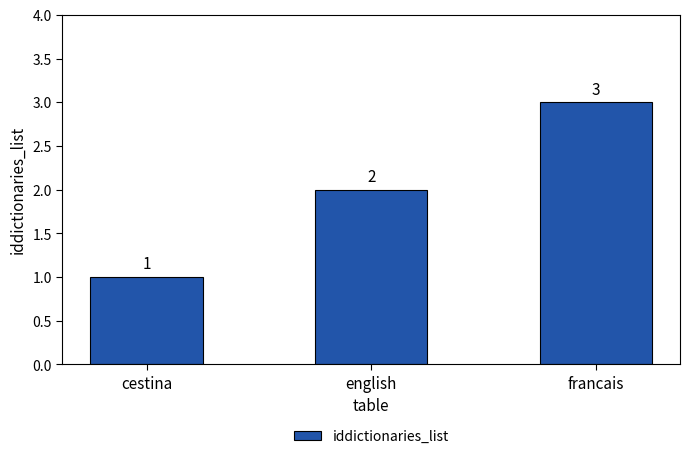

The chart shows a value of 1 at cestina. True or false?

True